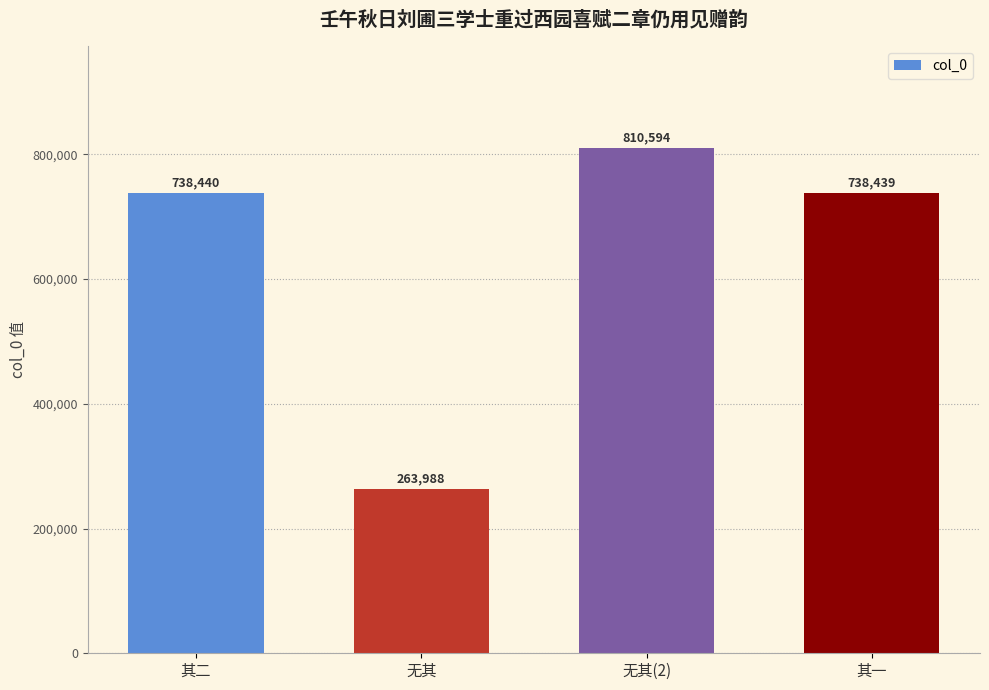

What is the label of the 2nd bar from the right?

无其(2)